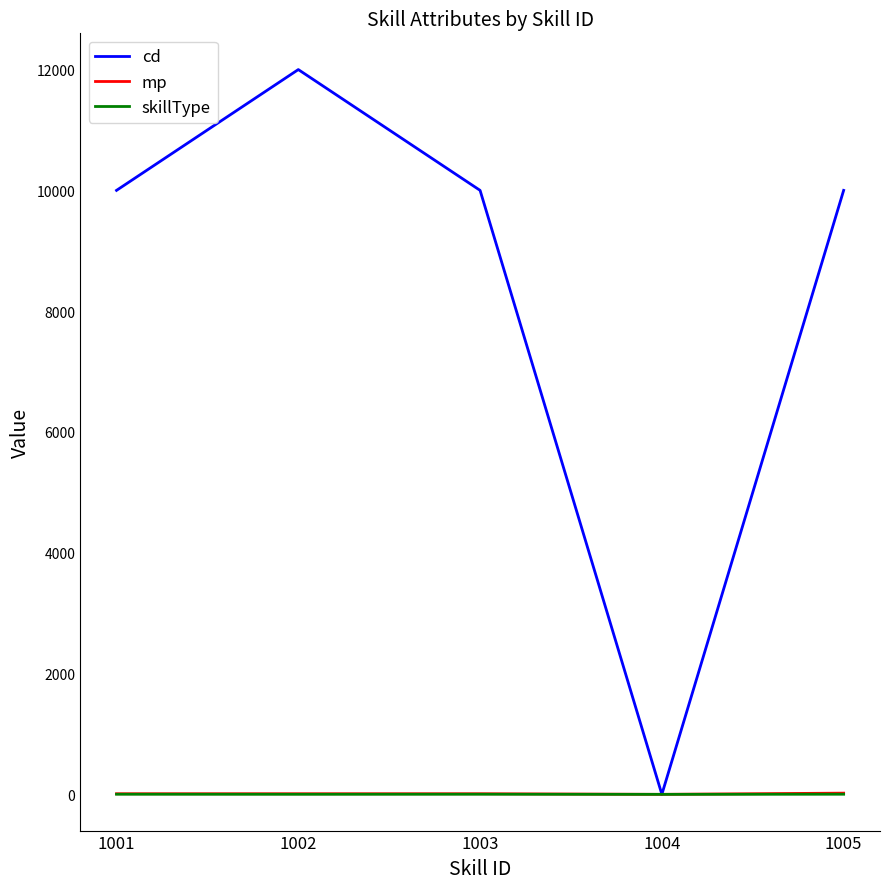

Is it true that skillType equals 2 at 1001?

True